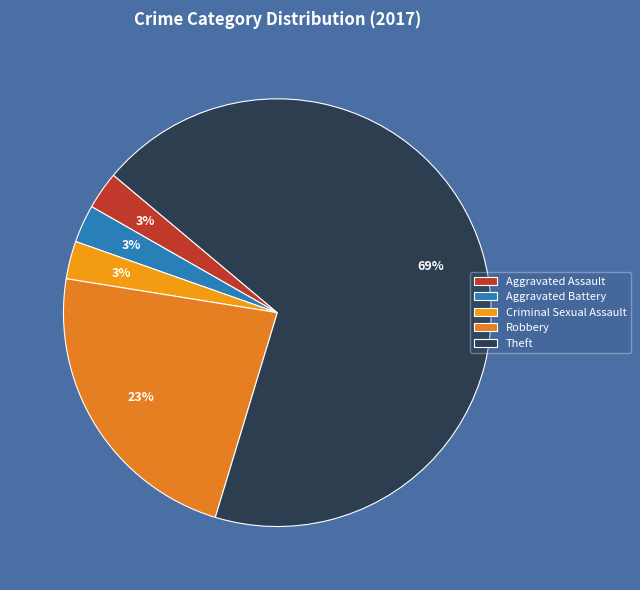

How many slices are in this pie chart?

5